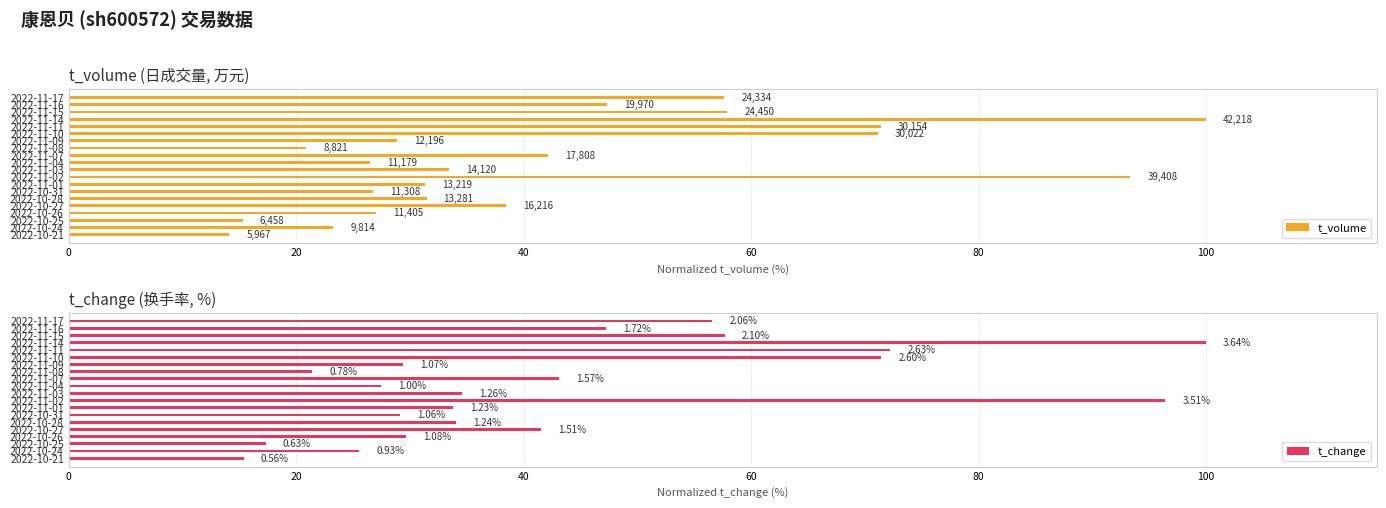

List the series in order of their overall mean, lowest first.

t_volume, t_change